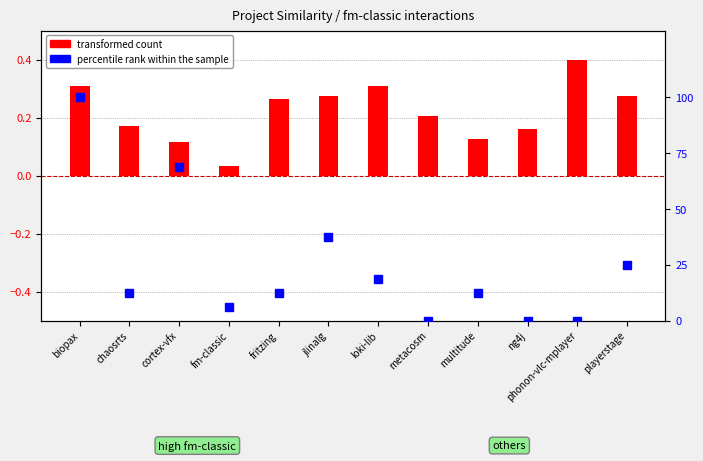

Which series has the widest spread of values?

percentile rank within the sample